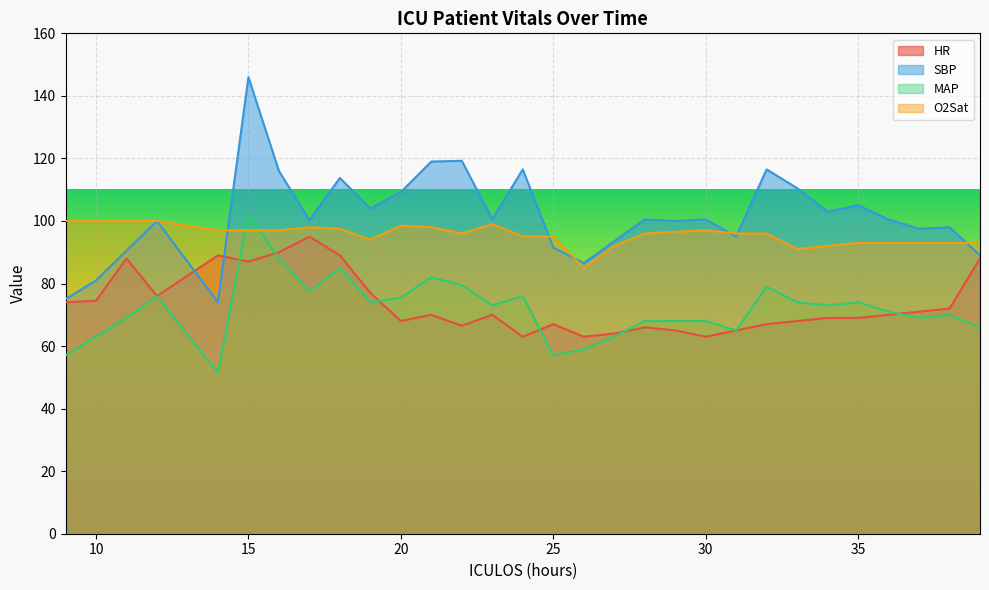

At which category is the sum across all series the highest?

15